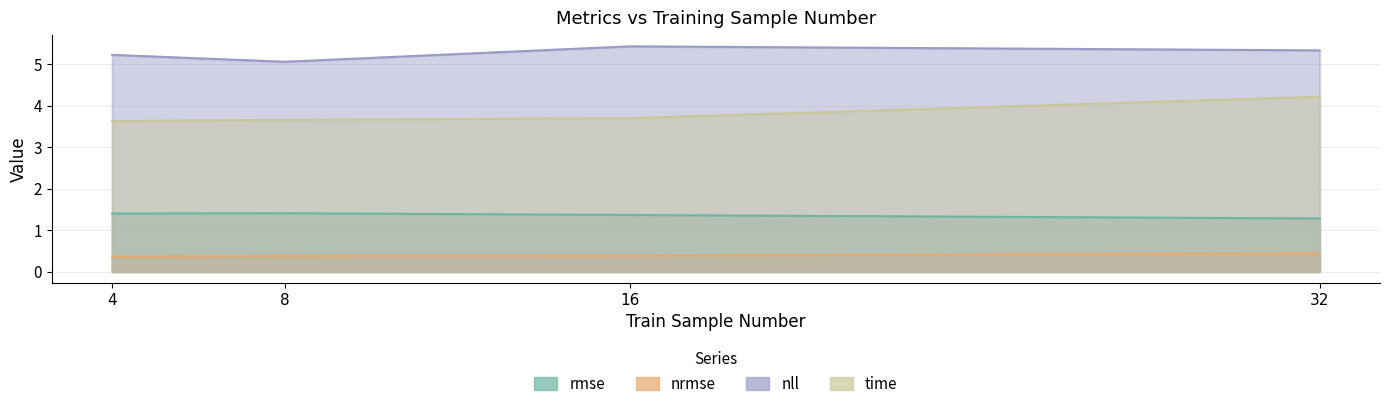

The value of nll at 8 is 5.1. True or false?

True